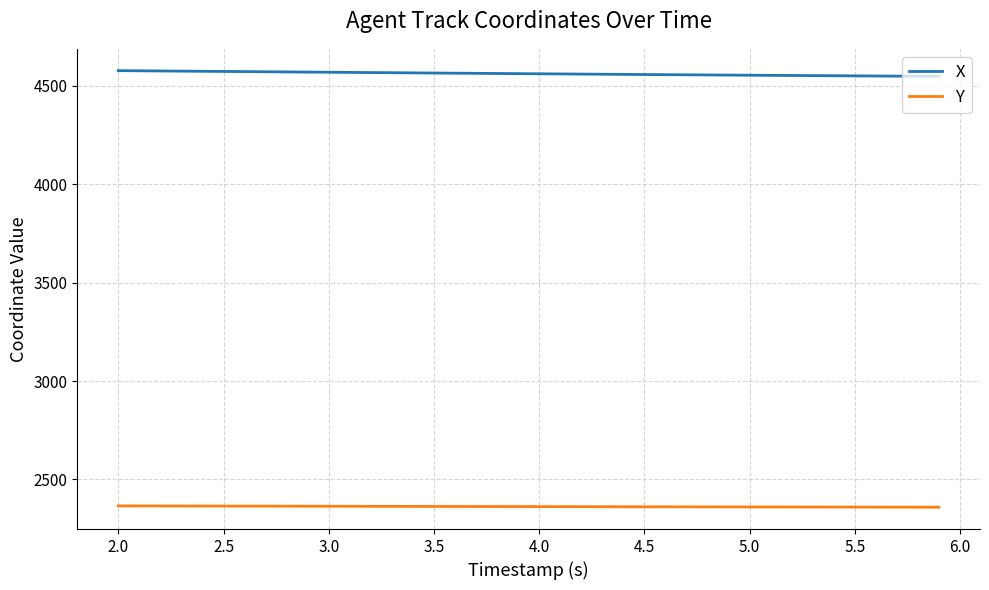

Is this an area chart (filled region under the line)?

No